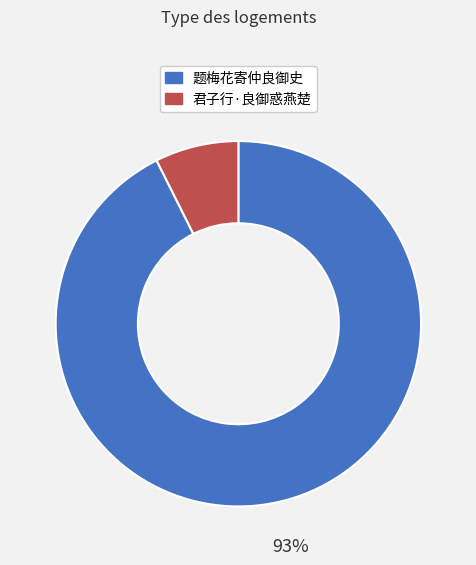

What is the majority slice?

题梅花寄仲良御史